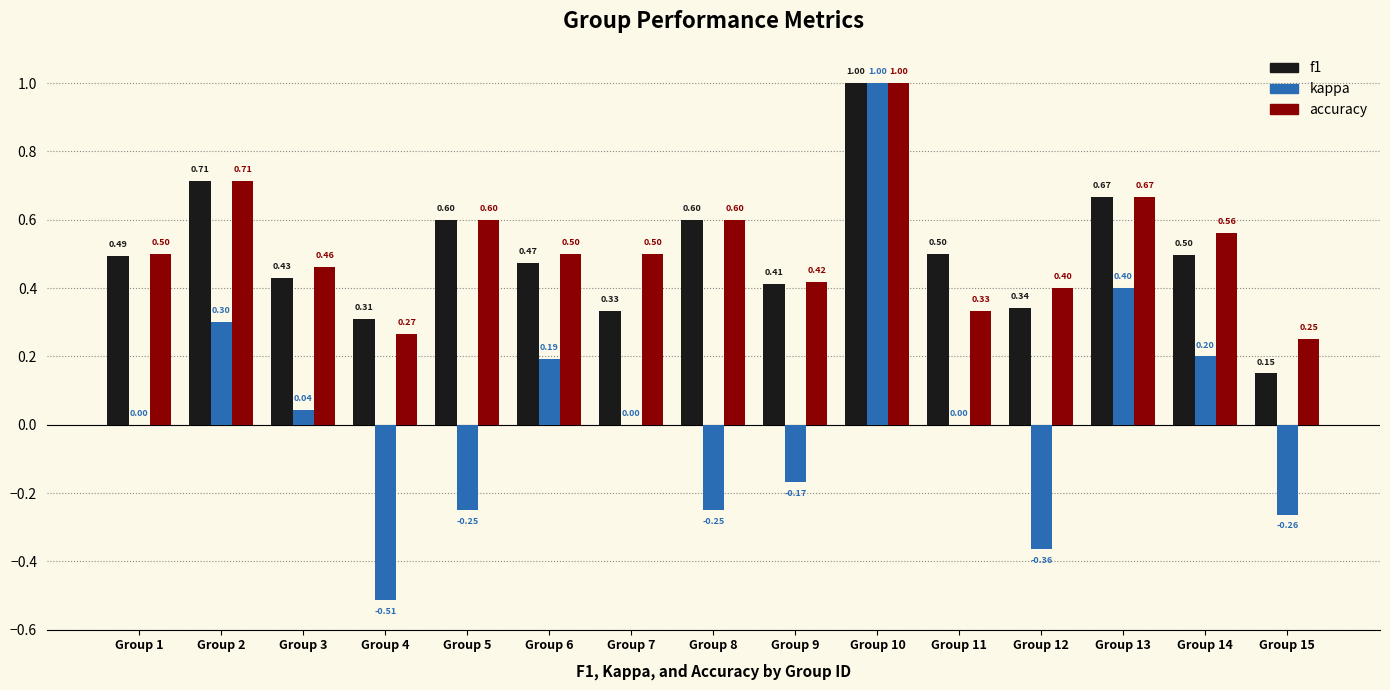

What is the maximum value for accuracy?

1.0